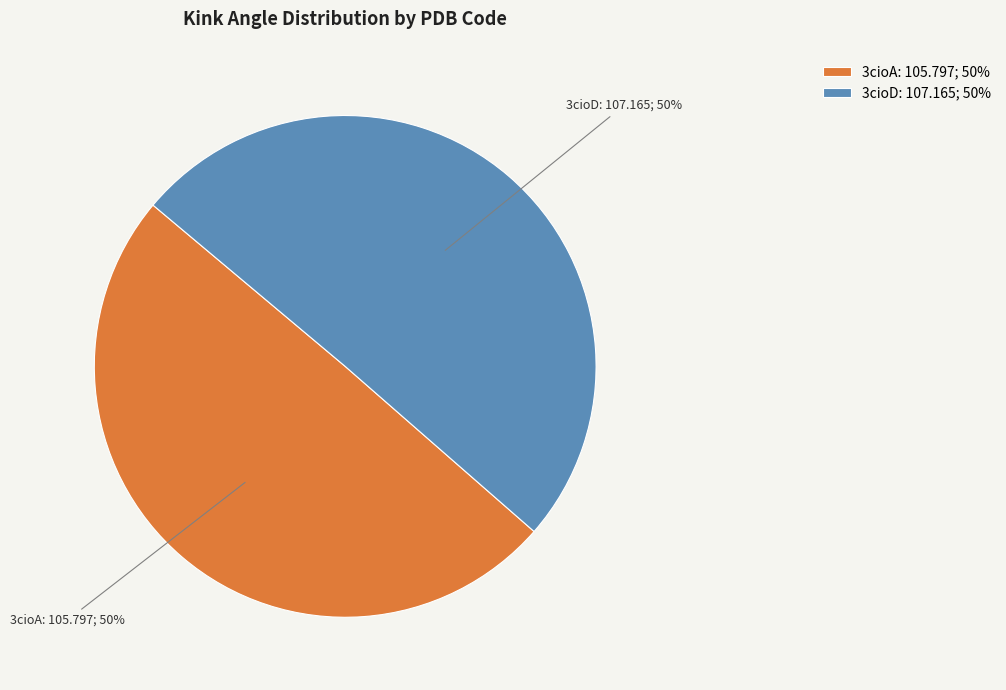

Is the sum of 3cioD: 107.165; 50% and 3cioA: 105.797; 50% greater than half?

Yes